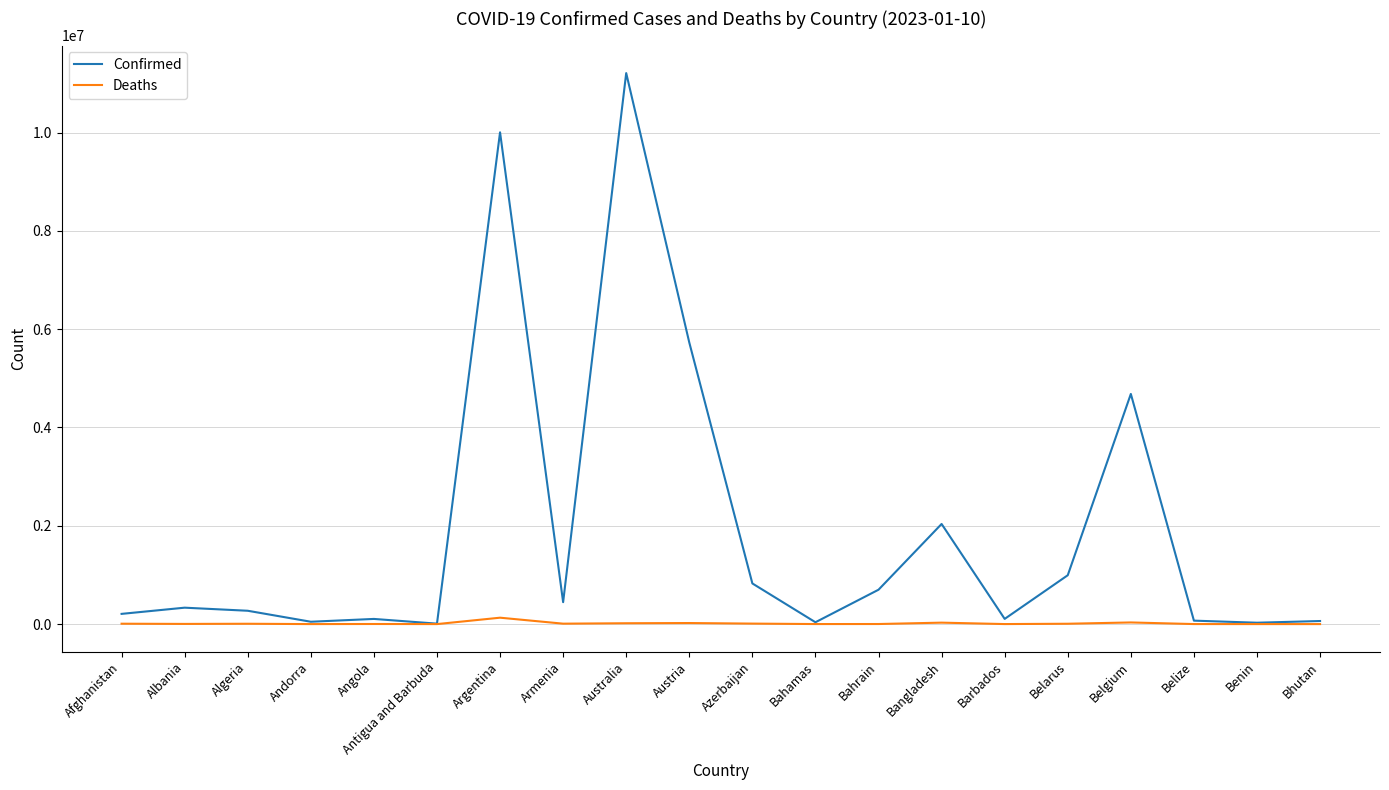

What is the difference between the second highest and minimum values in the Confirmed series?

9995573